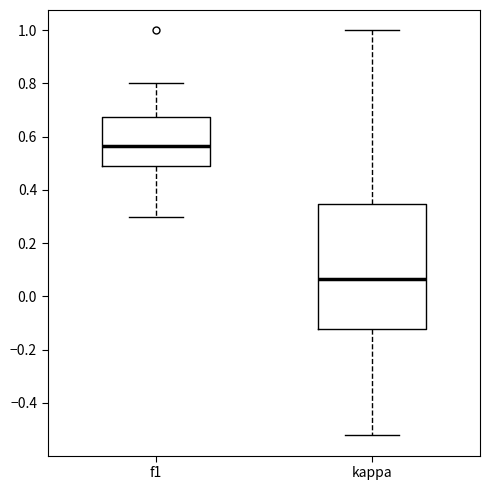

Comparing the boxes themselves (not the whiskers), which one is the tallest?

kappa